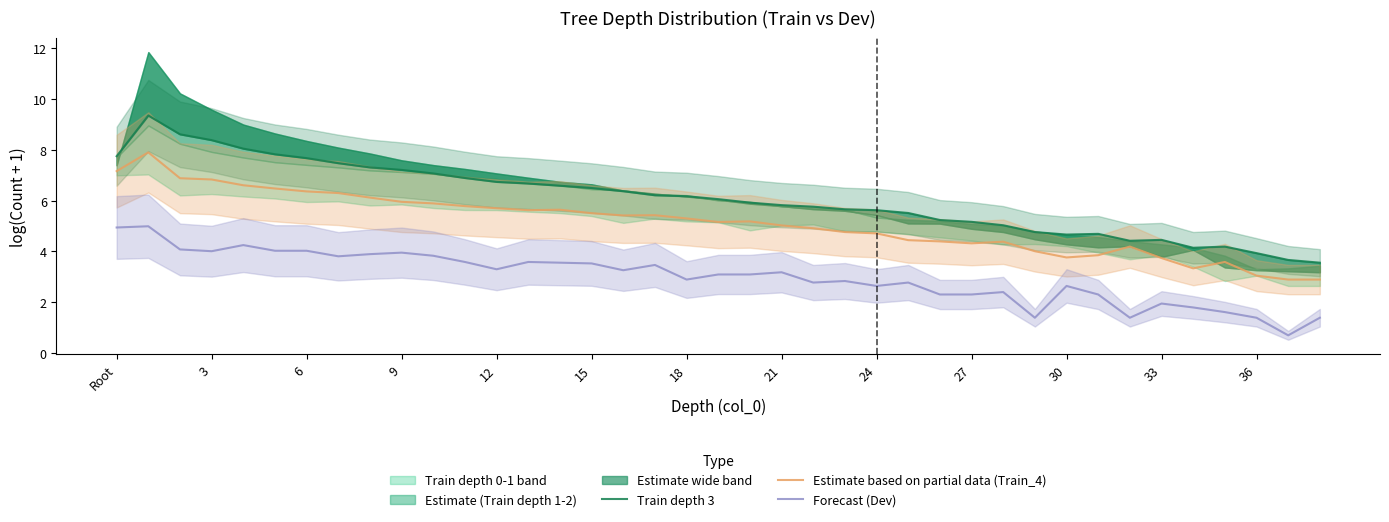

Is this an area chart (filled region under the line)?

No